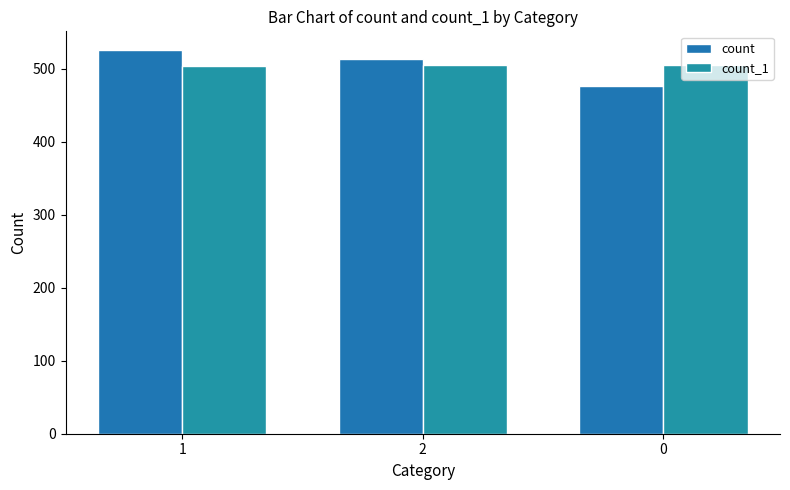

Between 2 and 0, which series saw the biggest shift?

count